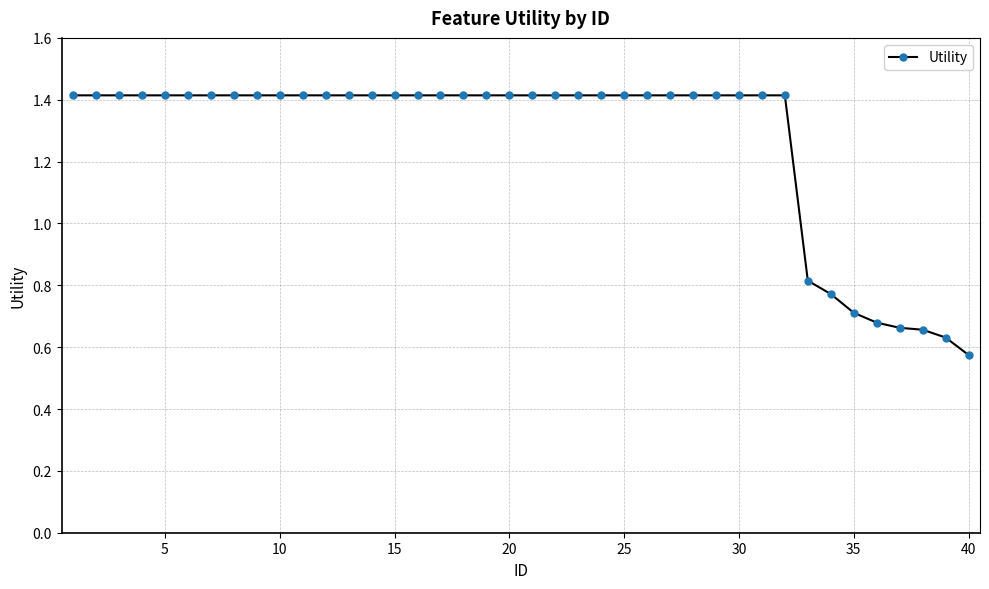

What is the value of the 20th point from the left?

1.4